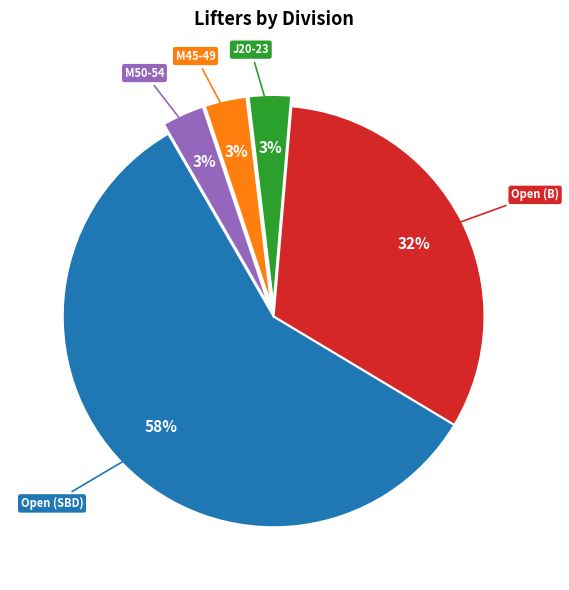

True or false: Open (SBD) accounts for 45% of the total.

False